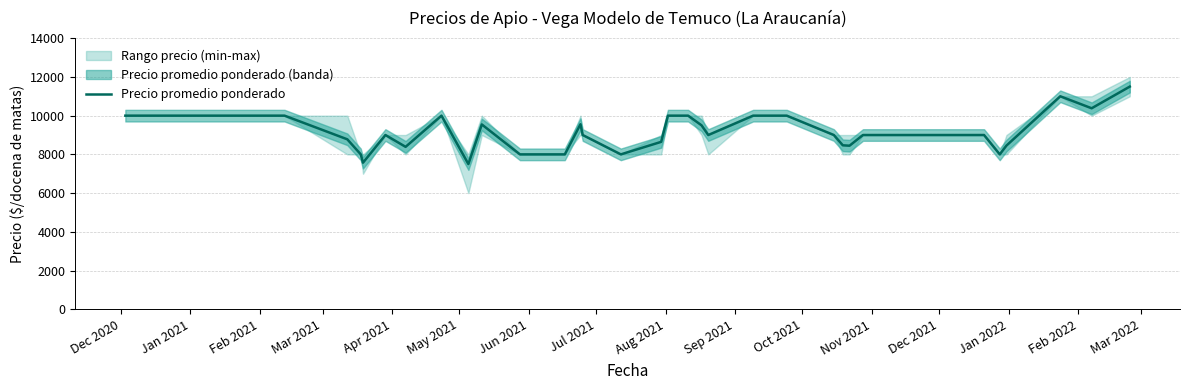

What is the difference between the maximum and minimum values?

4000